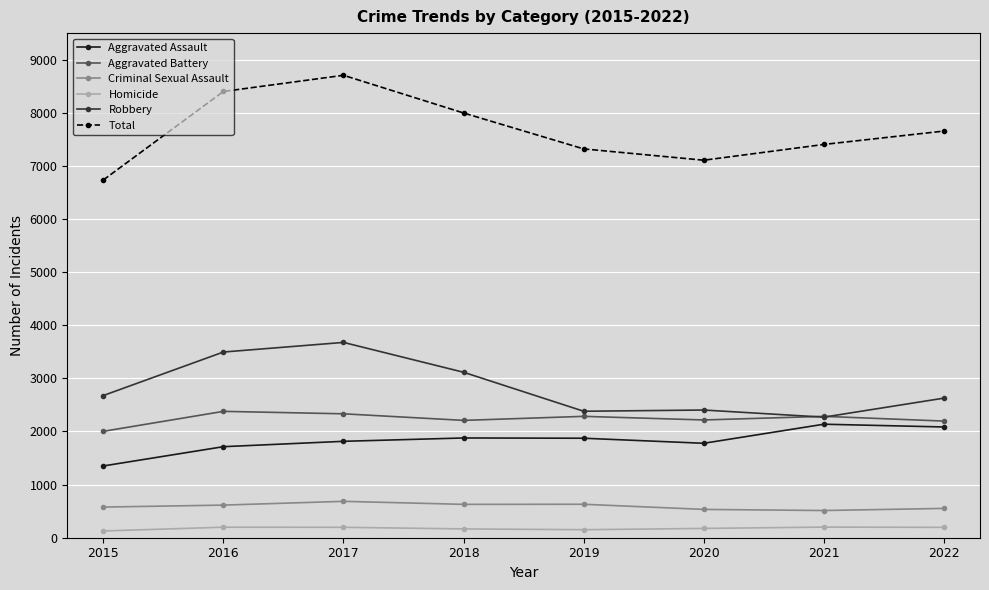

Is it true that Aggravated Battery equals 2285 at 2021?

True